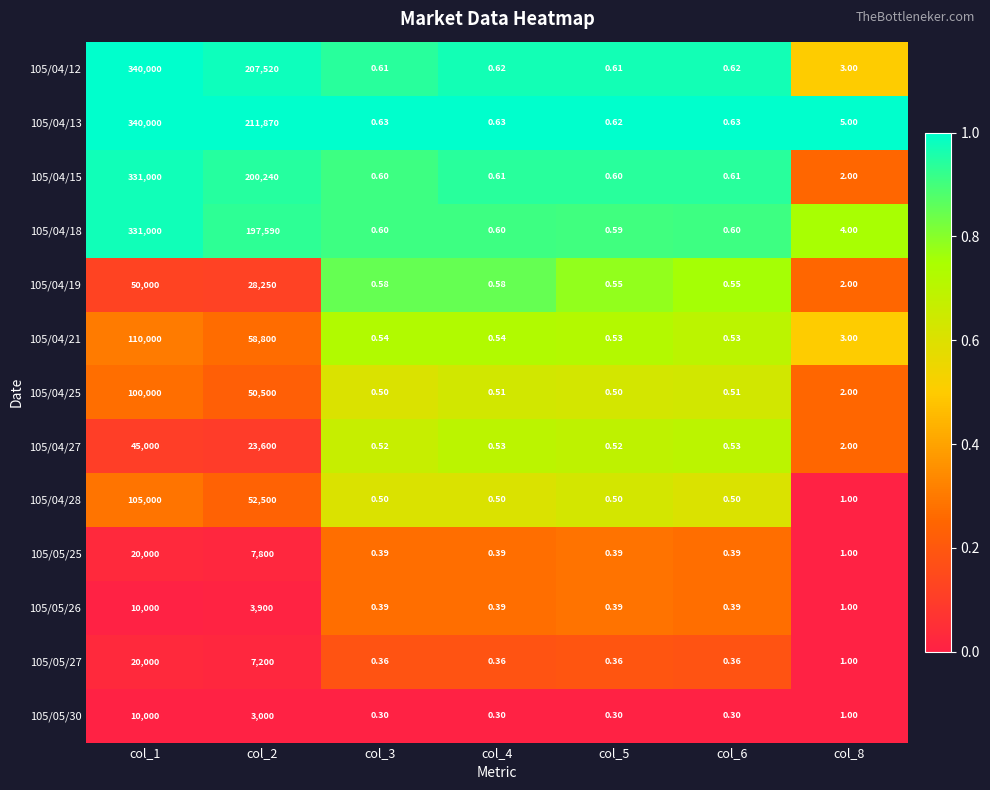

What is the total value across all series at col_2?

1052770.0